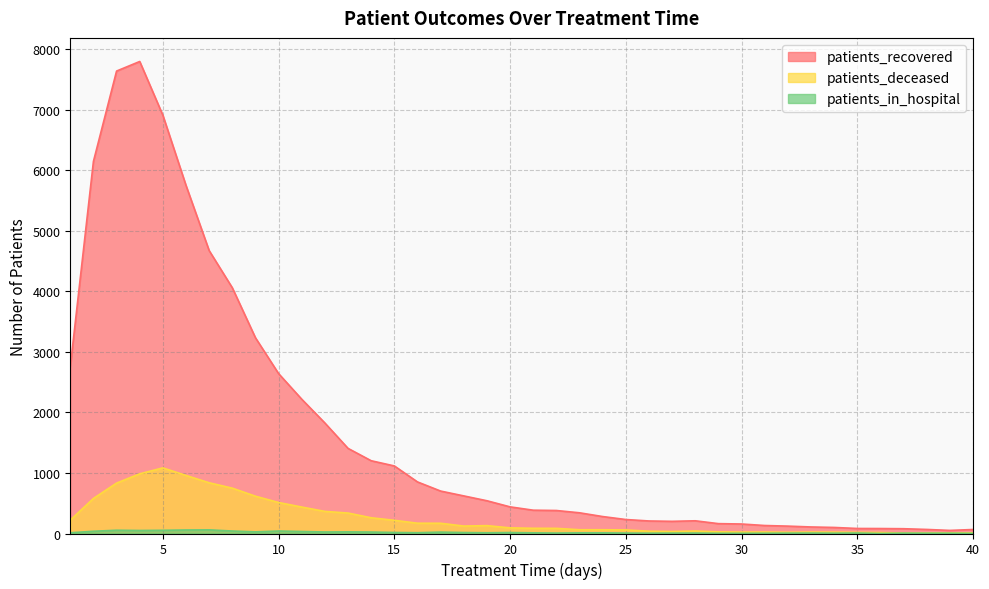

What is the sum of all patients_recovered values?

65966